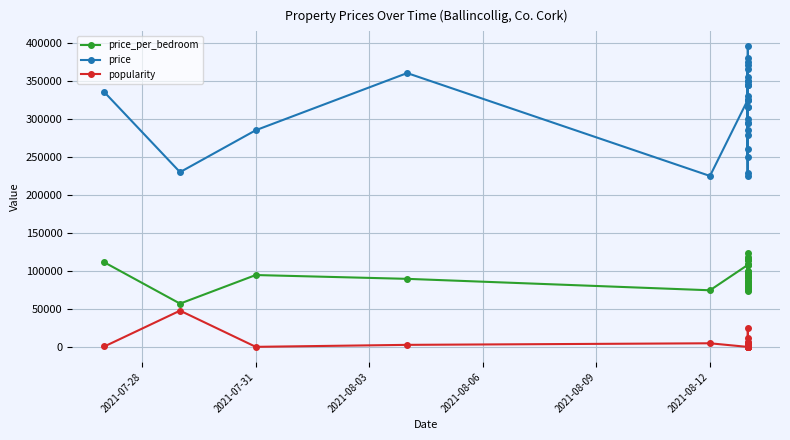

True or false: price_per_bedroom and popularity cross at least once.

False